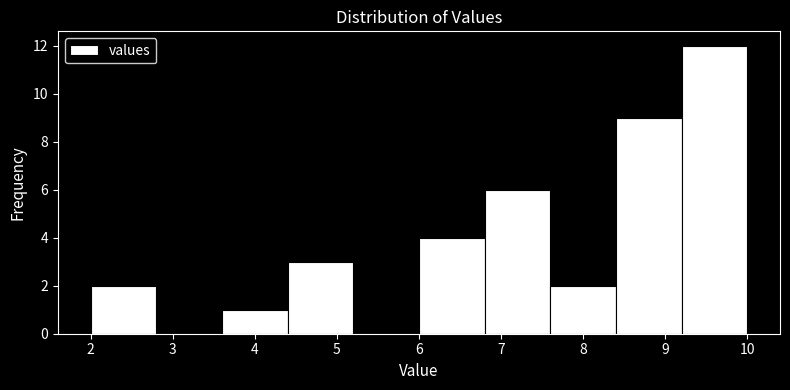

Reading left to right, list every bar in this chart as the range it spans on the x-axis followed by its height. The values are not printed on the chart, so give them approximately, as read against the axis.

2.0 to 2.8: 2
2.8 to 3.6: 0
3.6 to 4.4: 1
4.4 to 5.2: 3
5.2 to 6.0: 0
6.0 to 6.8: 4
6.8 to 7.6: 6
7.6 to 8.4: 2
8.4 to 9.2: 9
9.2 to 10.0: 12